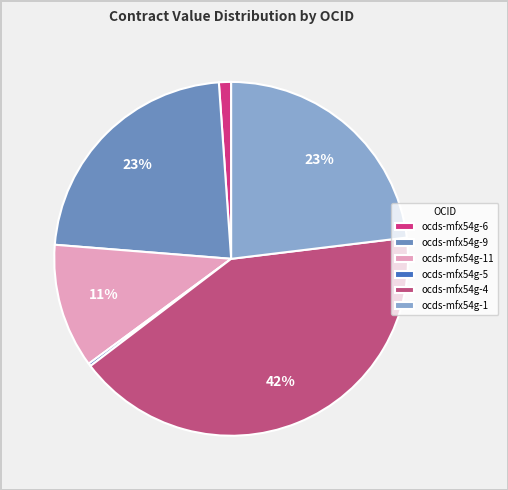

To the nearest percent, what is the difference between the largest and smallest slice percentages?

41%